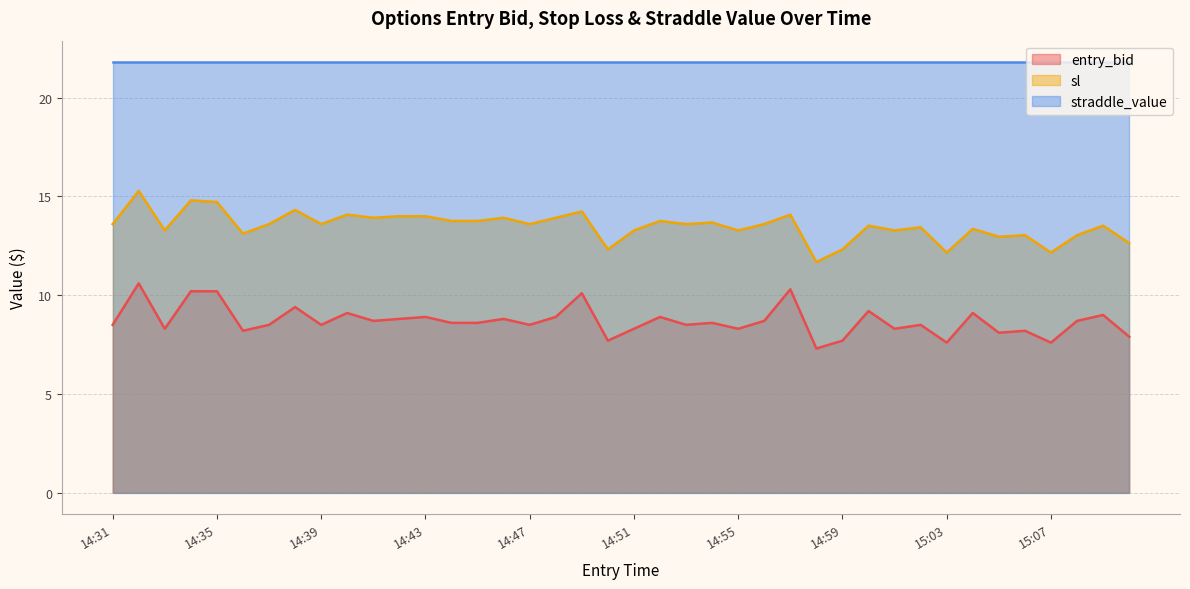

Where does the entry_bid series first go above 8?

14:31